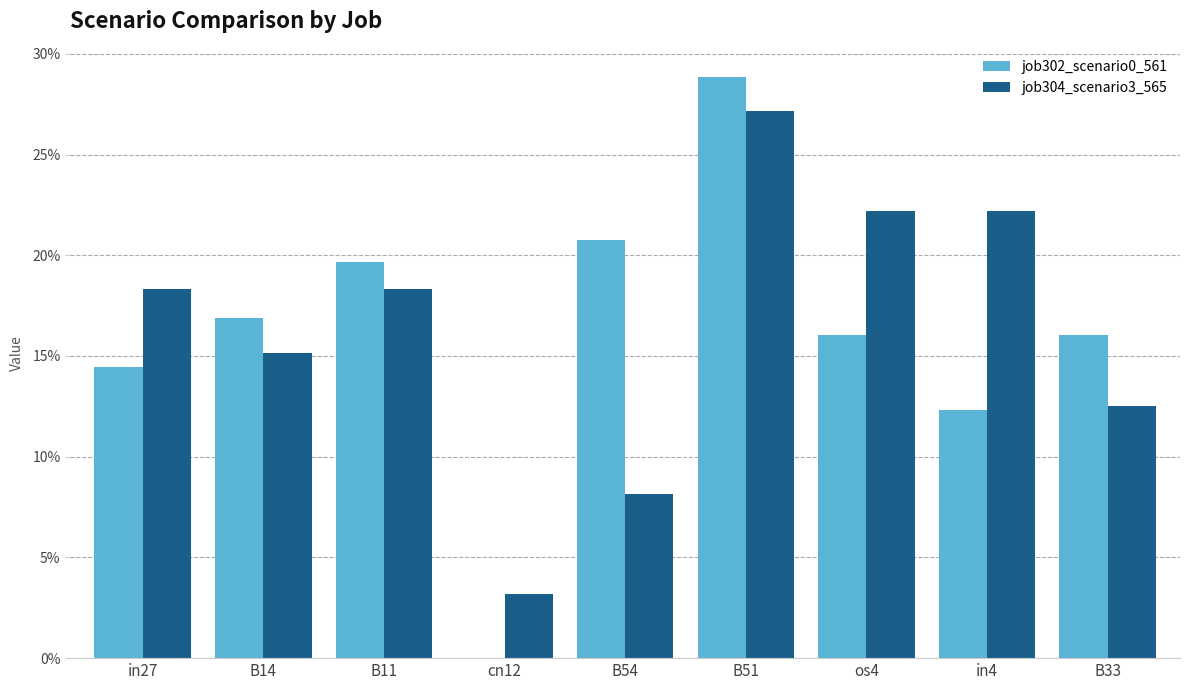

Rank the categories by job304_scenario3_565 value from highest to lowest.

B51, os4, in4, in27, B11, B14, B33, B54, cn12